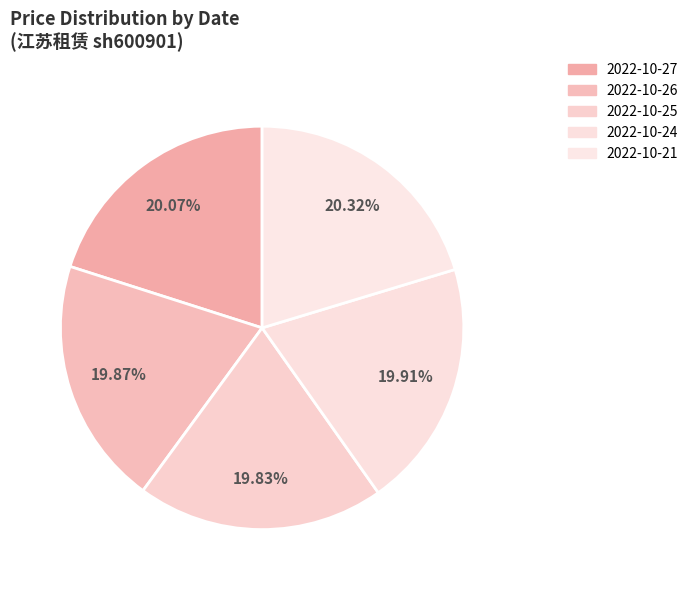

Does any single category account for the majority?

No